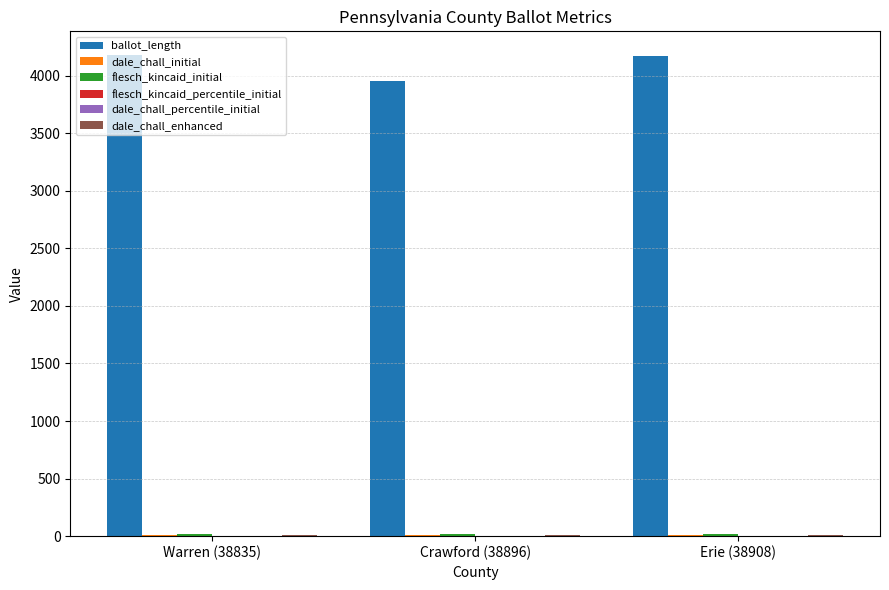

Are the bars horizontal?

No